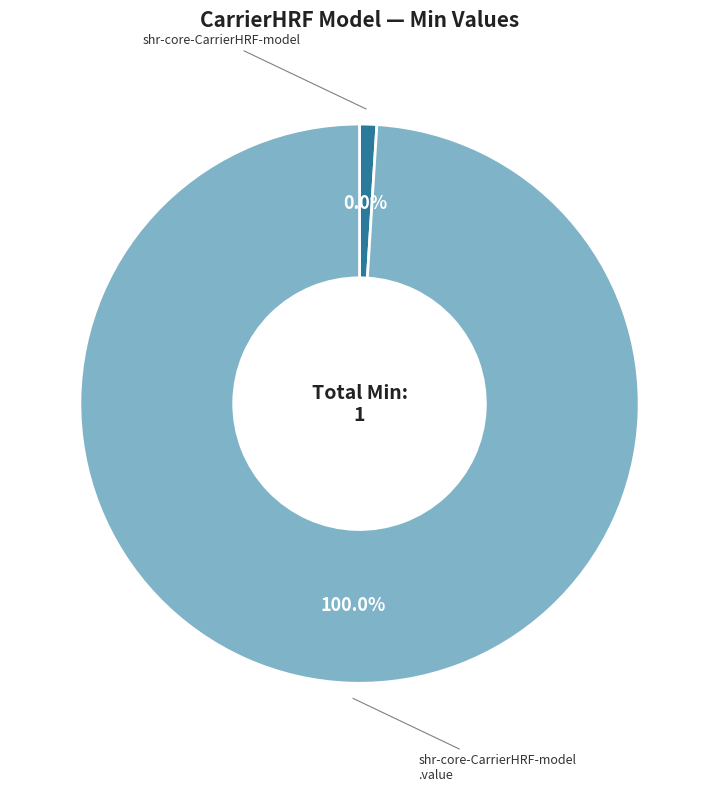

To the nearest percent, what is the difference between the shr-core-CarrierHRF-model and shr-core-CarrierHRF-model.value slice percentages?

100%